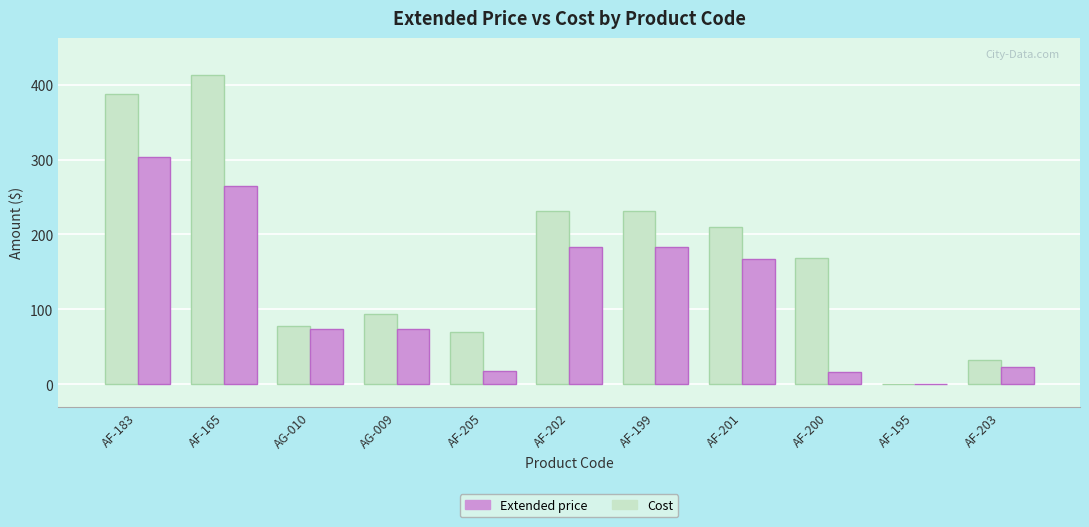

True or false: Cost has a value of 57.5 at AF-201.

False